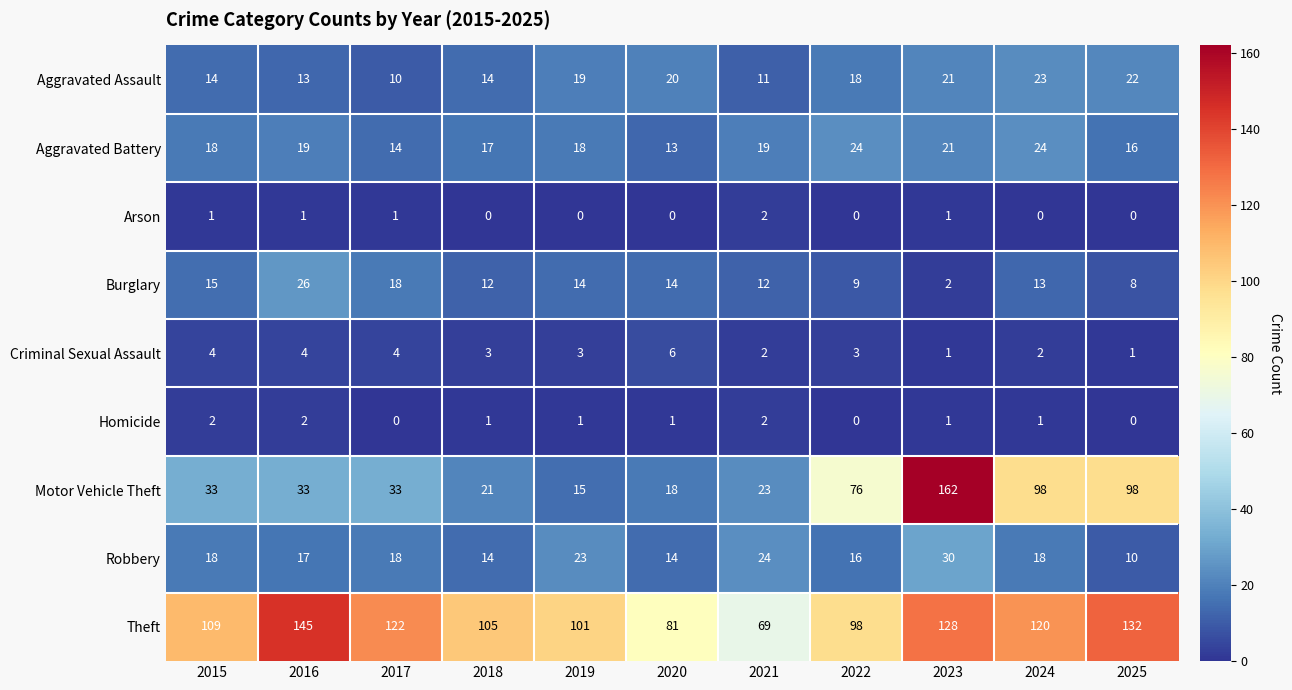

At 2016, list the series in order from largest to smallest.

Theft, Motor Vehicle Theft, Burglary, Aggravated Battery, Robbery, Aggravated Assault, Criminal Sexual Assault, Homicide, Arson